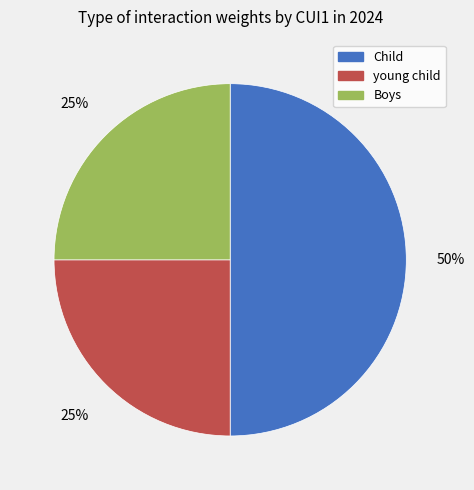

To the nearest percent, what is the average slice percentage?

33%